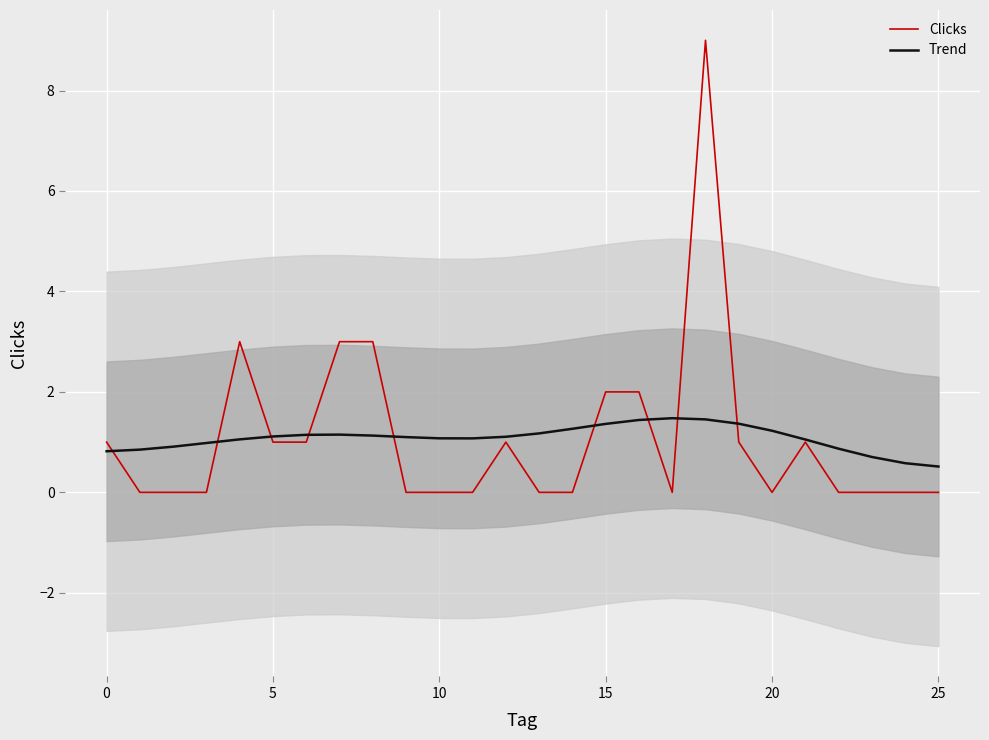

The Clicks series shows 0.0 at 25. True or false?

True